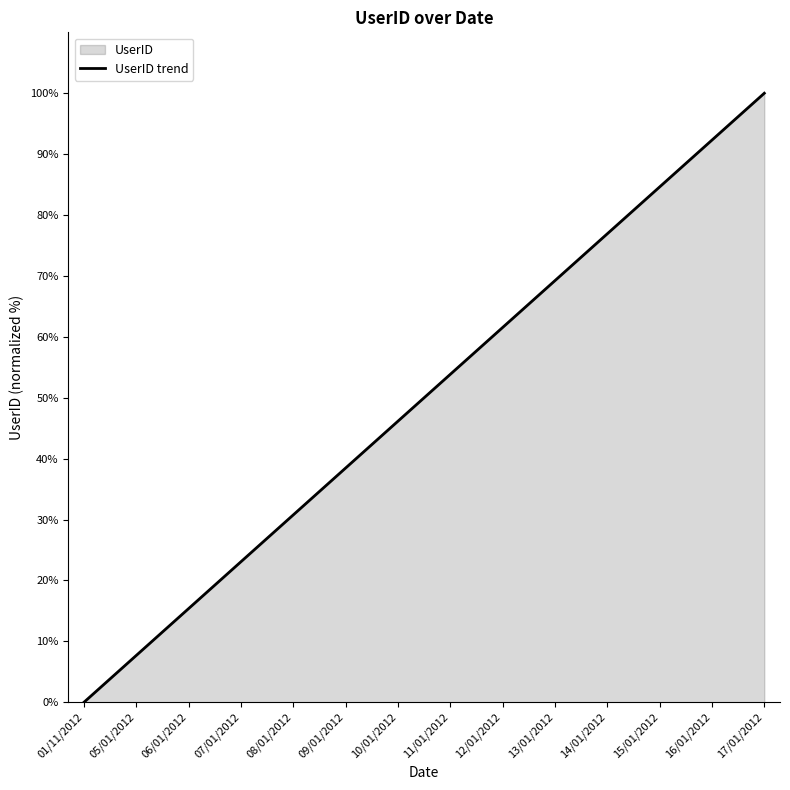

How many lines are shown in the chart?

1